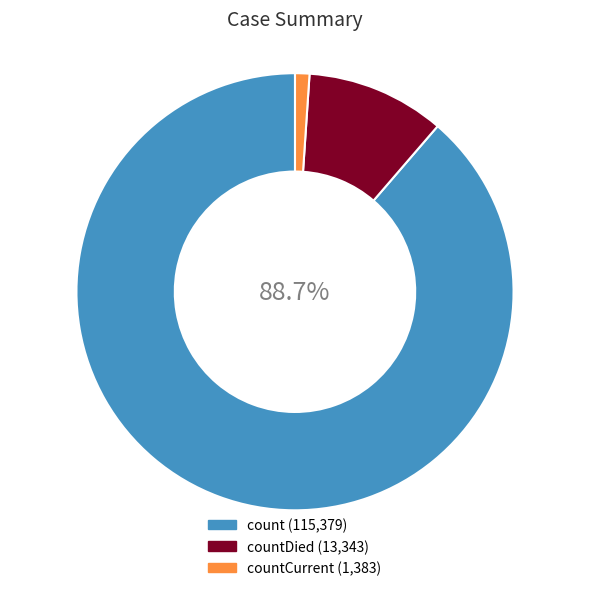

Is there any slice that represents more than half of the pie?

Yes